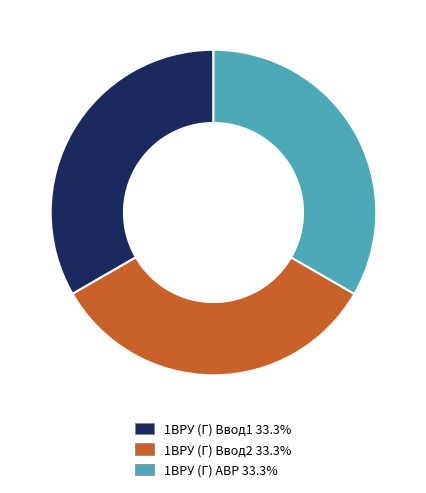

Approximately how many times larger is the value at 1ВРУ (Г) Ввод1 compared to 1ВРУ (Г) АВР?

1.0